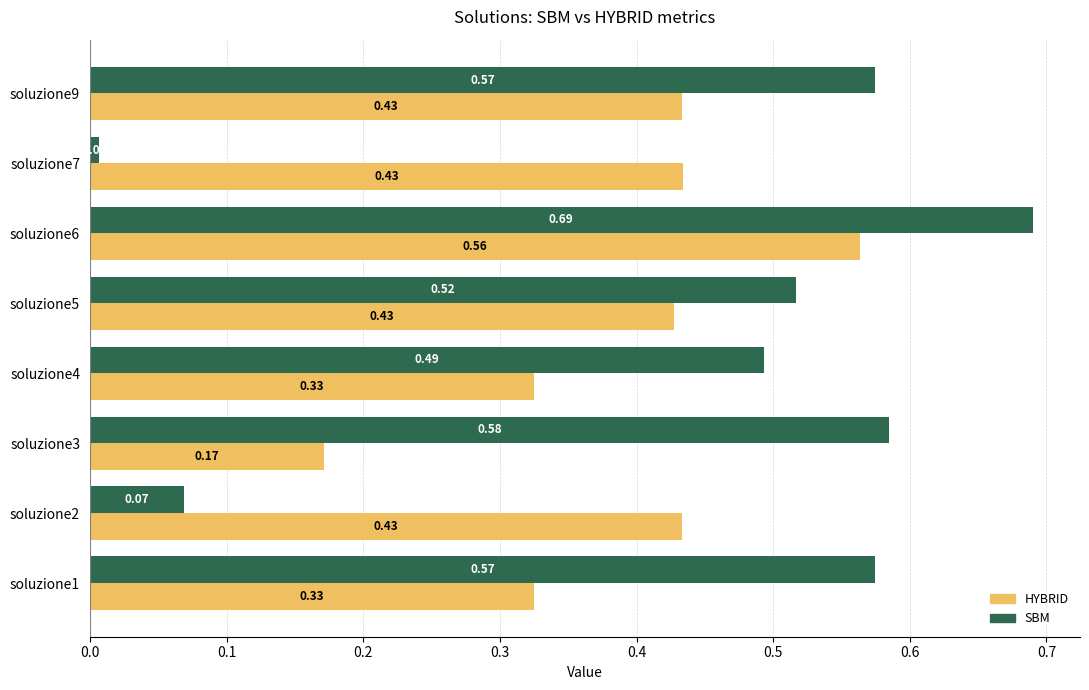

List the series in order of their peak value, highest first.

SBM, HYBRID